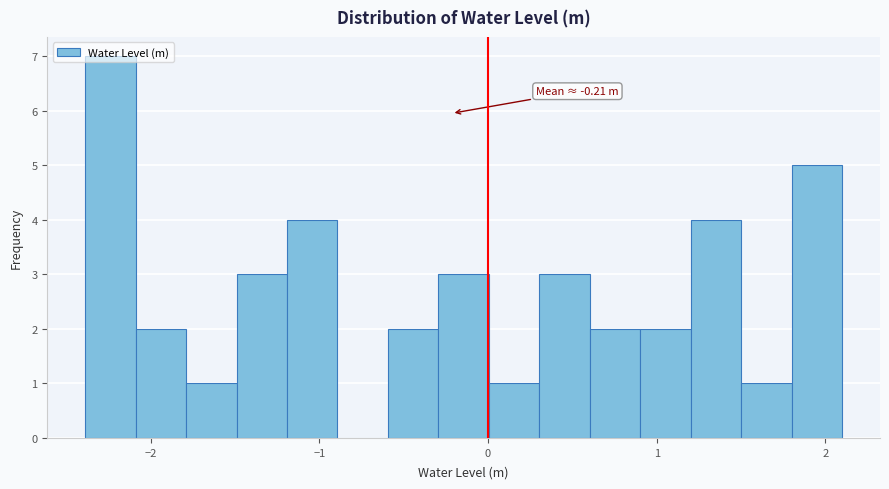

Around what value on the x-axis is the tallest bar? Give the approximate position of its centre, as read against the axis.

-2.2